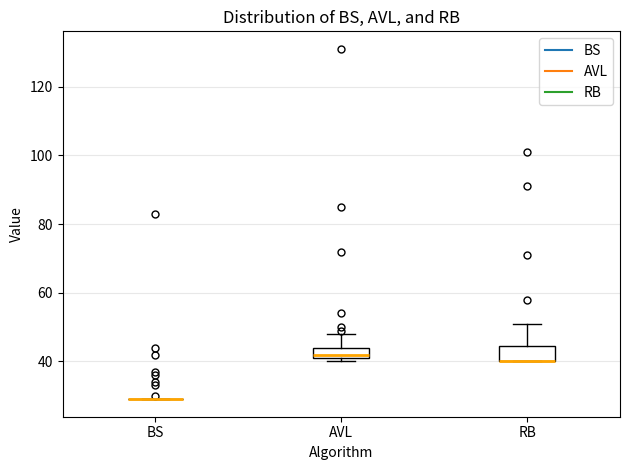

Where does the upper whisker of the box for AVL end on the y-axis? The values are not printed on the chart, so give them approximately, as read against the axis.

48